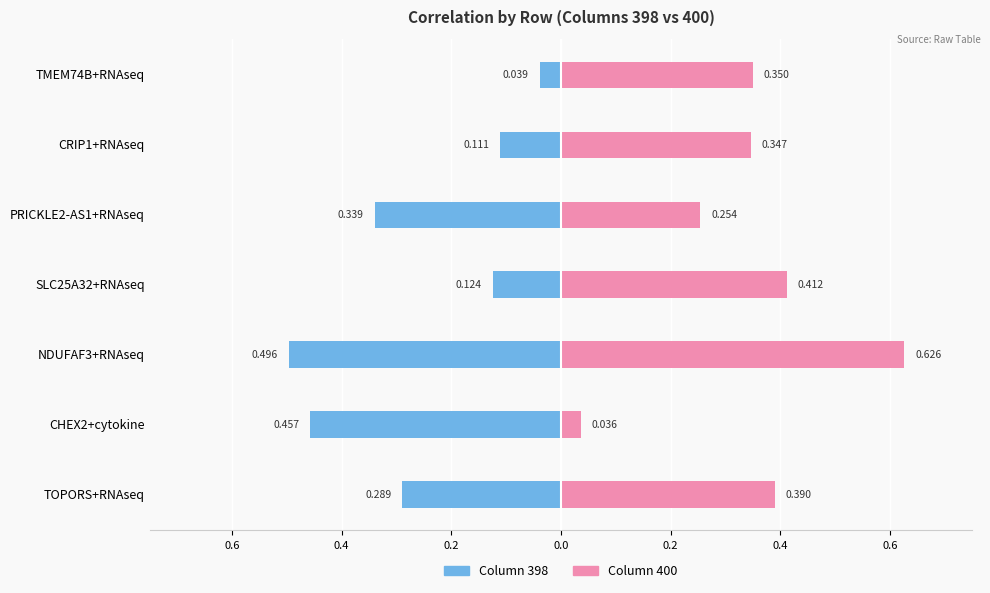

At how many categories does at least one series exceed 0?

7